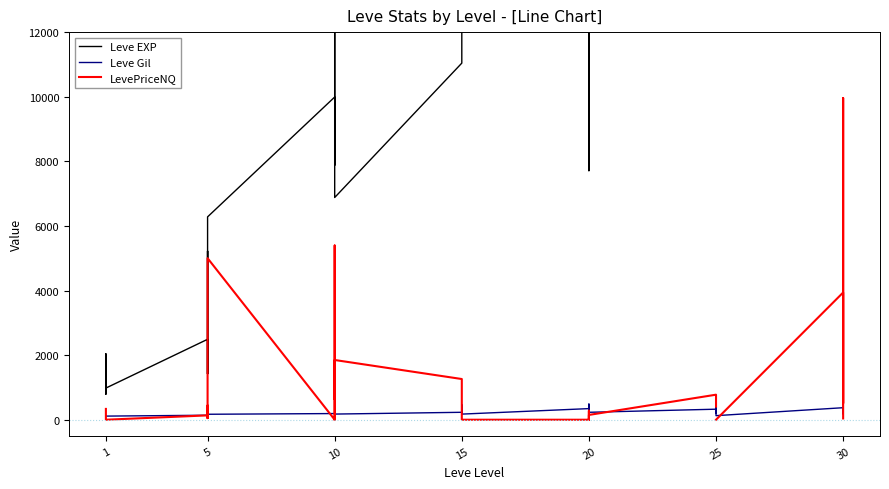

In Leve EXP, how many points are higher than both neighbors (excluding endpoints)?

12